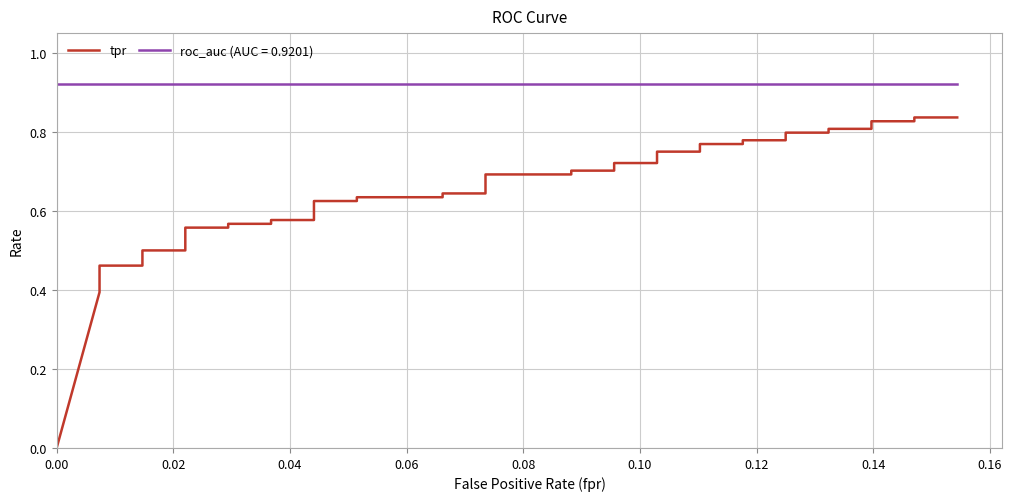

What position from the left is 0.16?

9